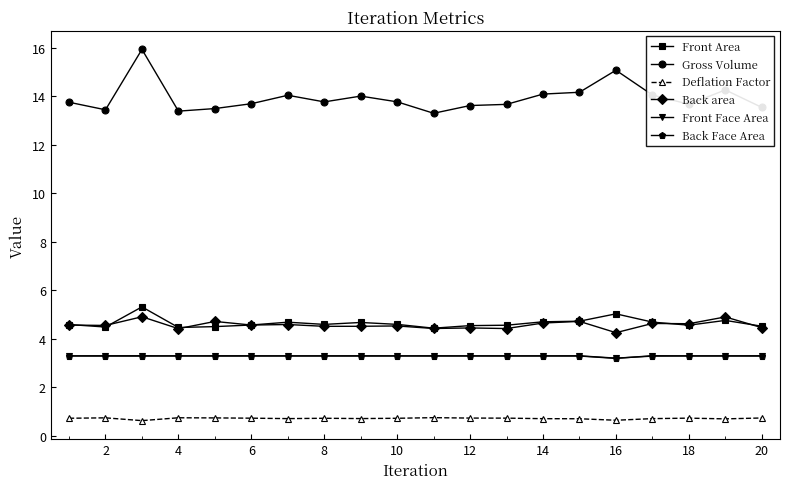

Which series has the largest range (max minus min)?

Gross Volume